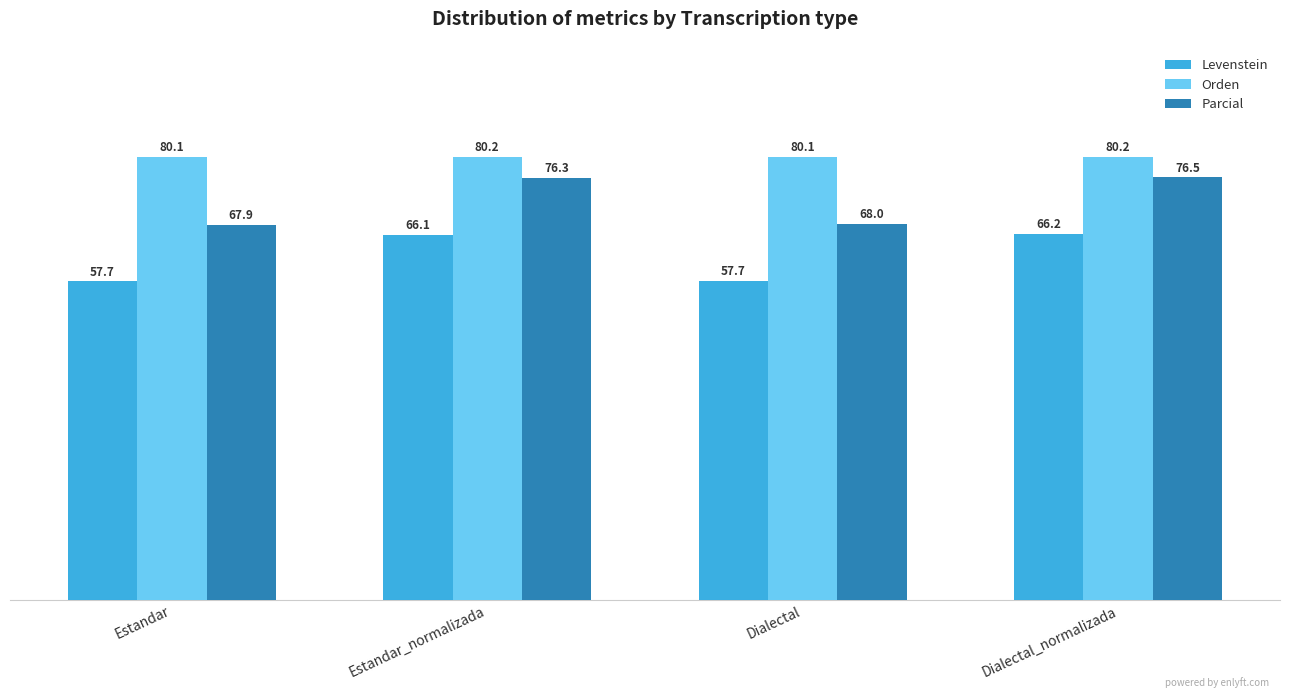

What is the label of the 2nd bar from the left?

Estandar_normalizada